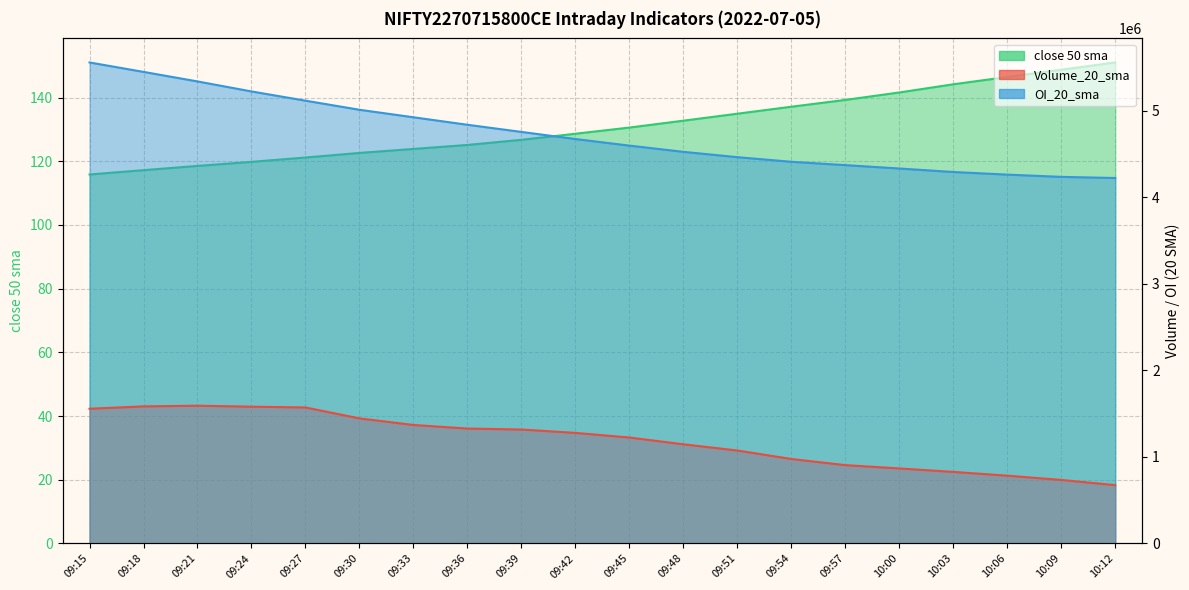

Is the value of close 50 sma at 09:15 greater than the value of Volume_20_sma at 10:00?

No